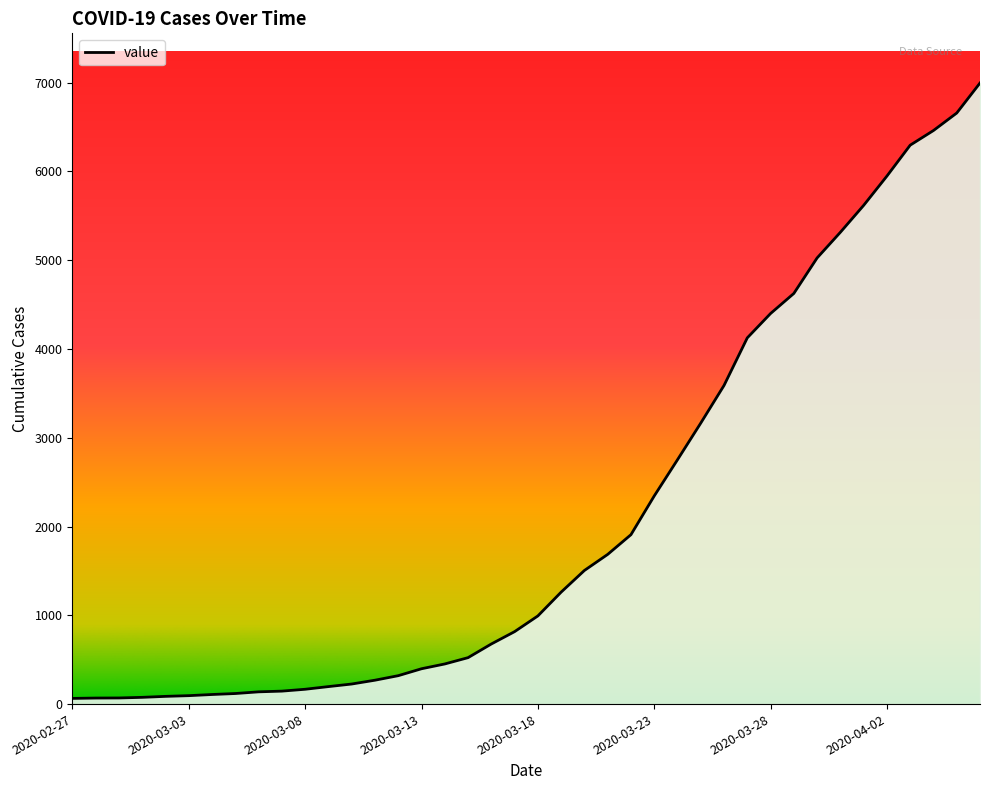

What is the greatest value displayed?

6995